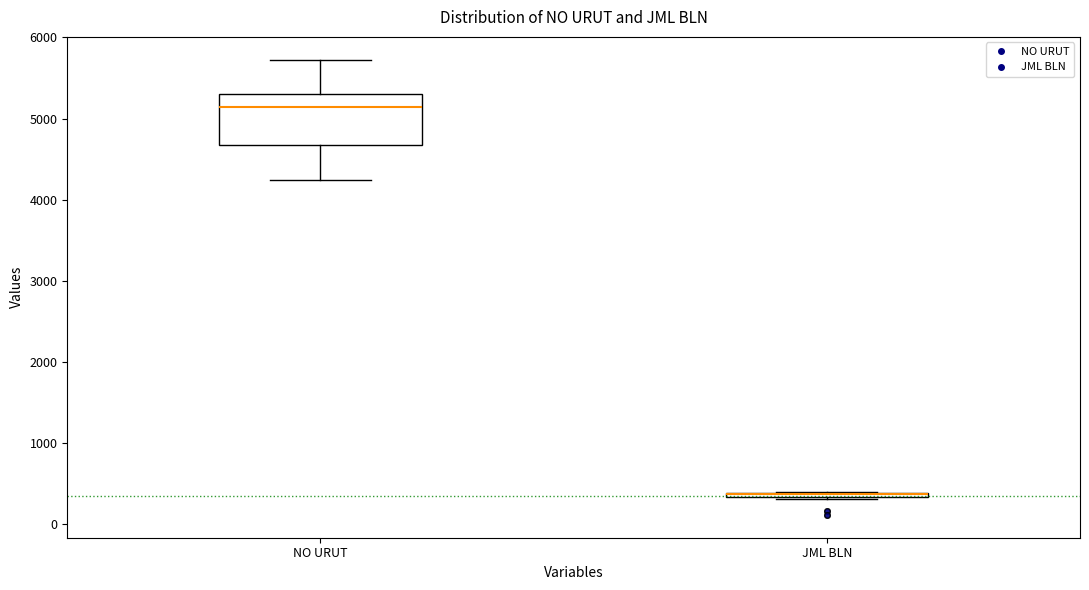

Comparing the boxes themselves (not the whiskers), which one is the tallest?

NO URUT